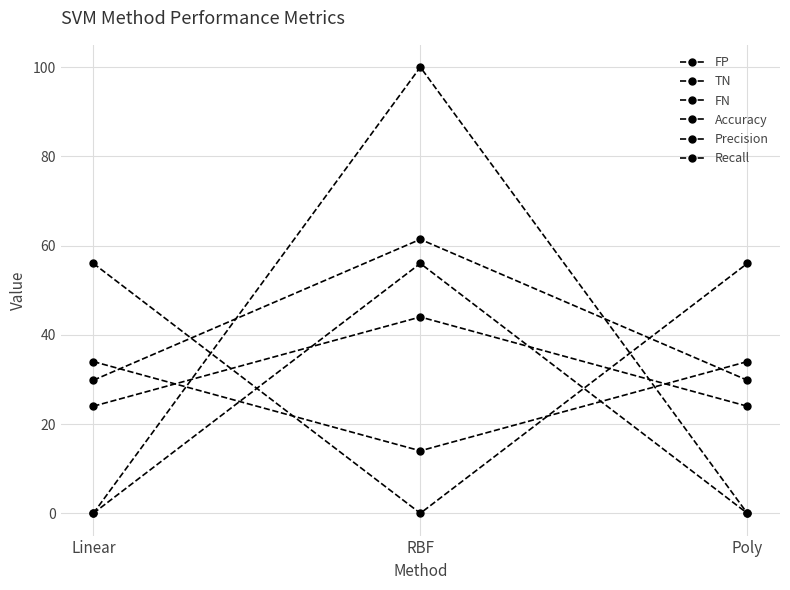

How many series are shown in this chart?

6